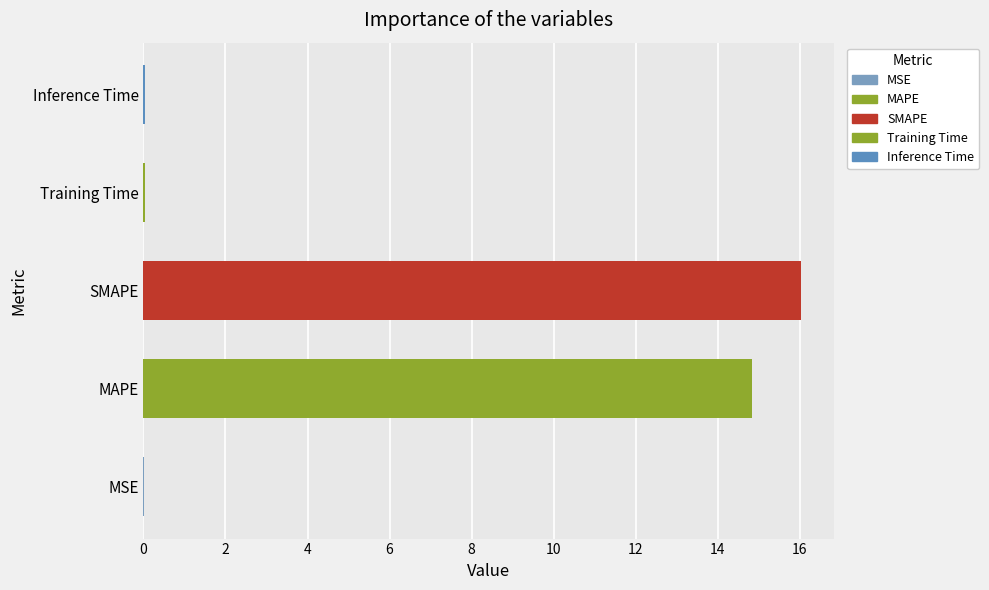

What is the approximate value at SMAPE?

16.0